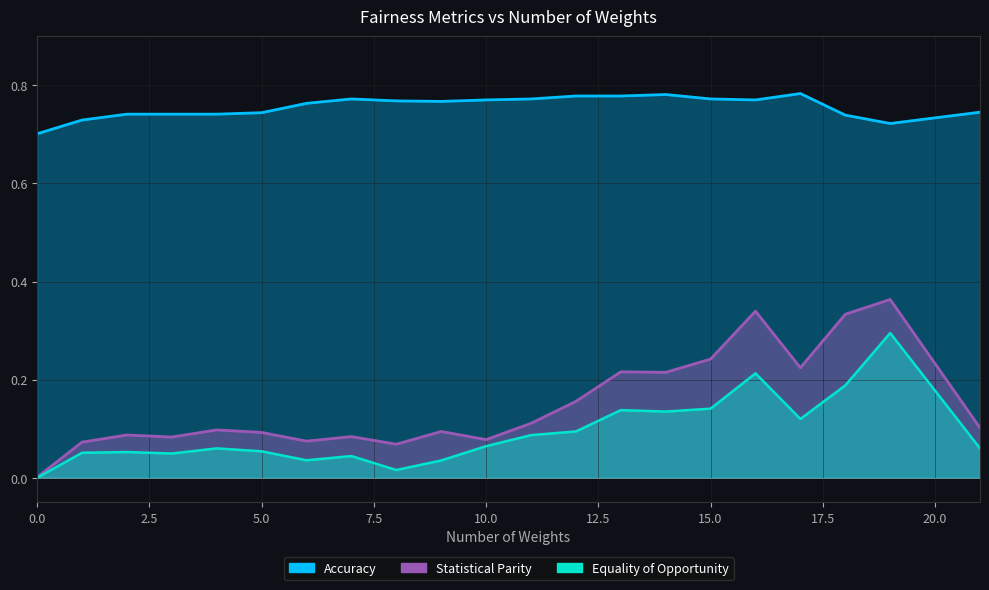

How many Accuracy values are between 0 and 1?

21